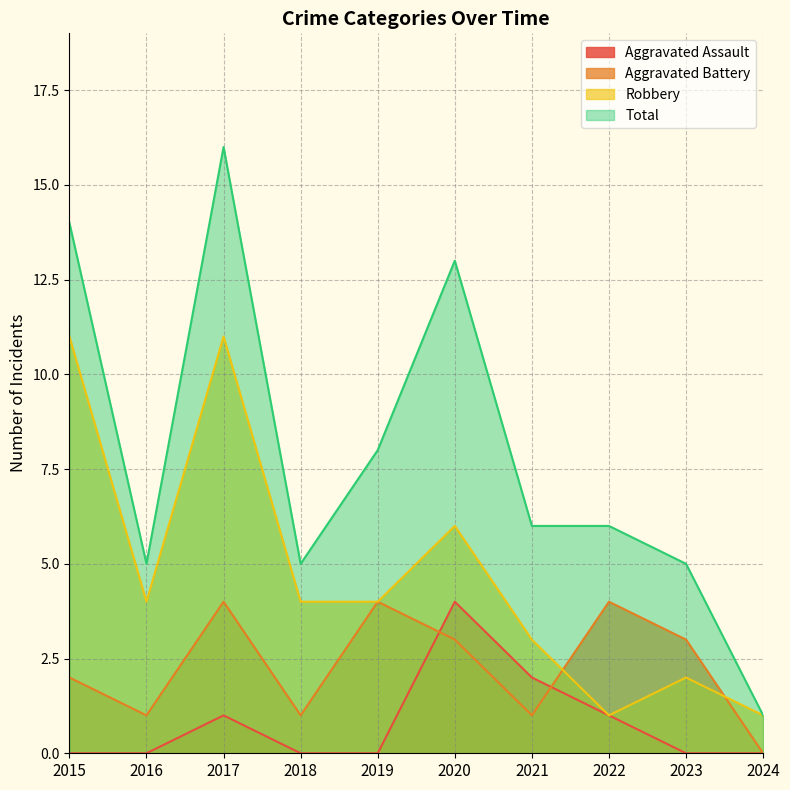

At 2023, list the series in order from largest to smallest.

Total, Aggravated Battery, Robbery, Aggravated Assault